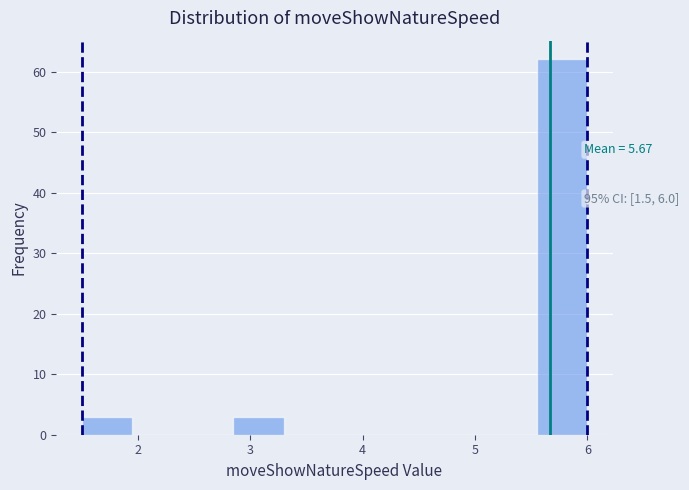

Over which range of the x-axis is the bar tallest?

5.55 to 6.00